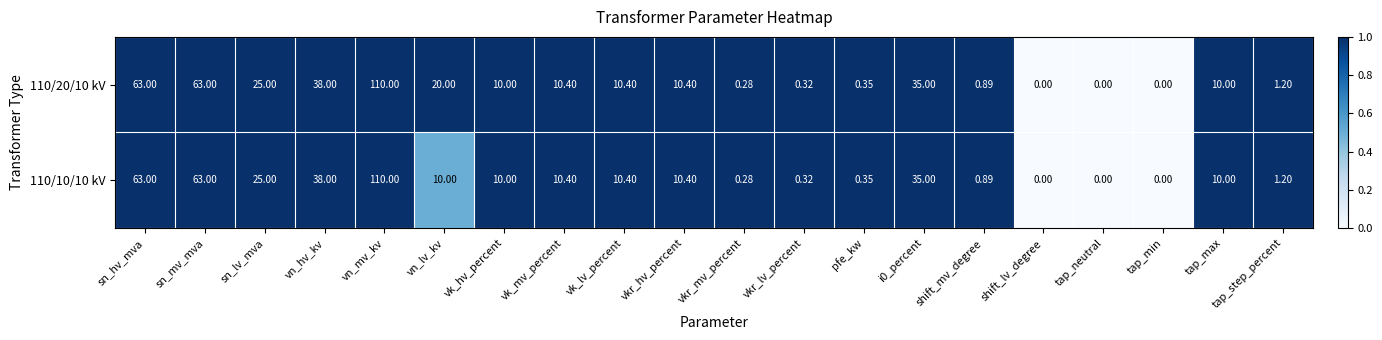

Which label corresponds to the largest value in the chart?

vn_mv_kv